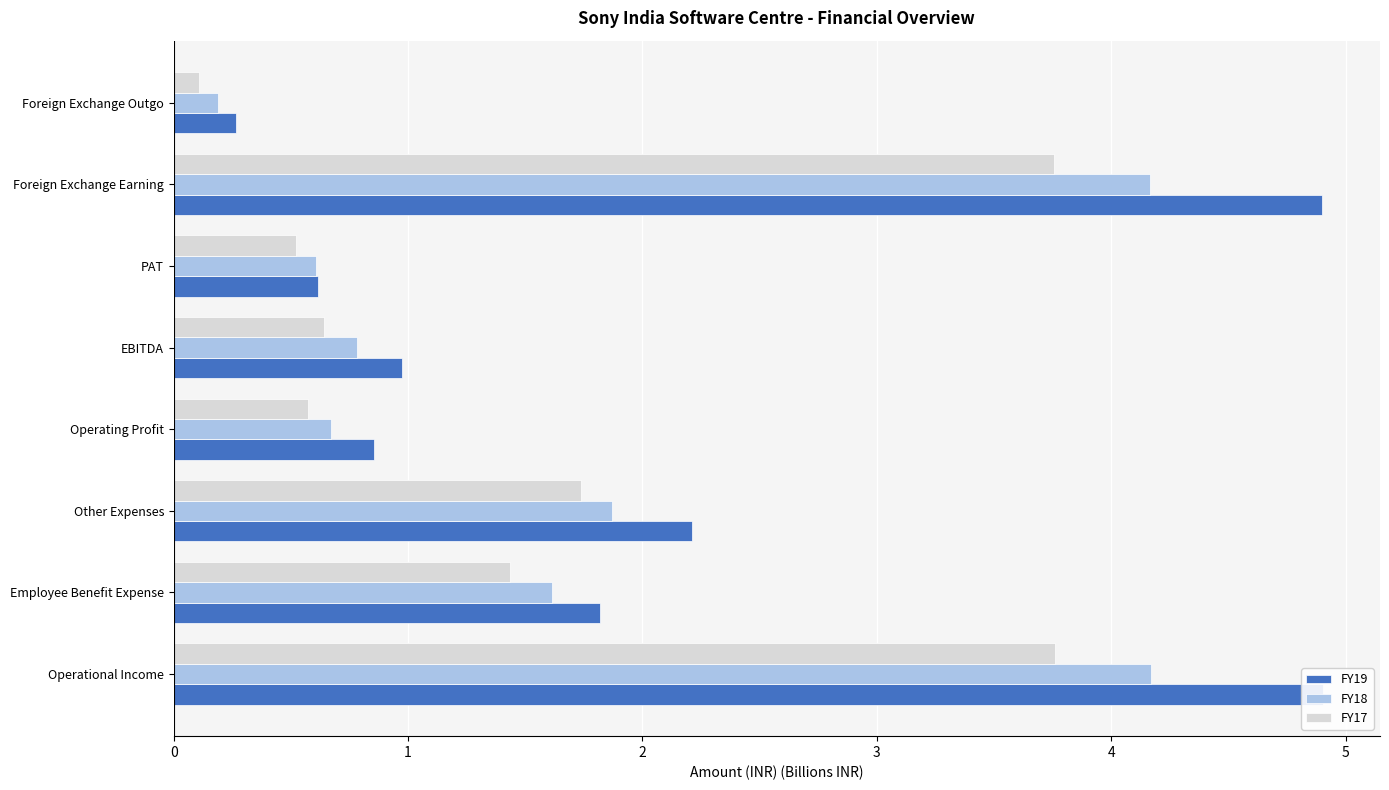

Which series has the largest range (max minus min)?

FY19